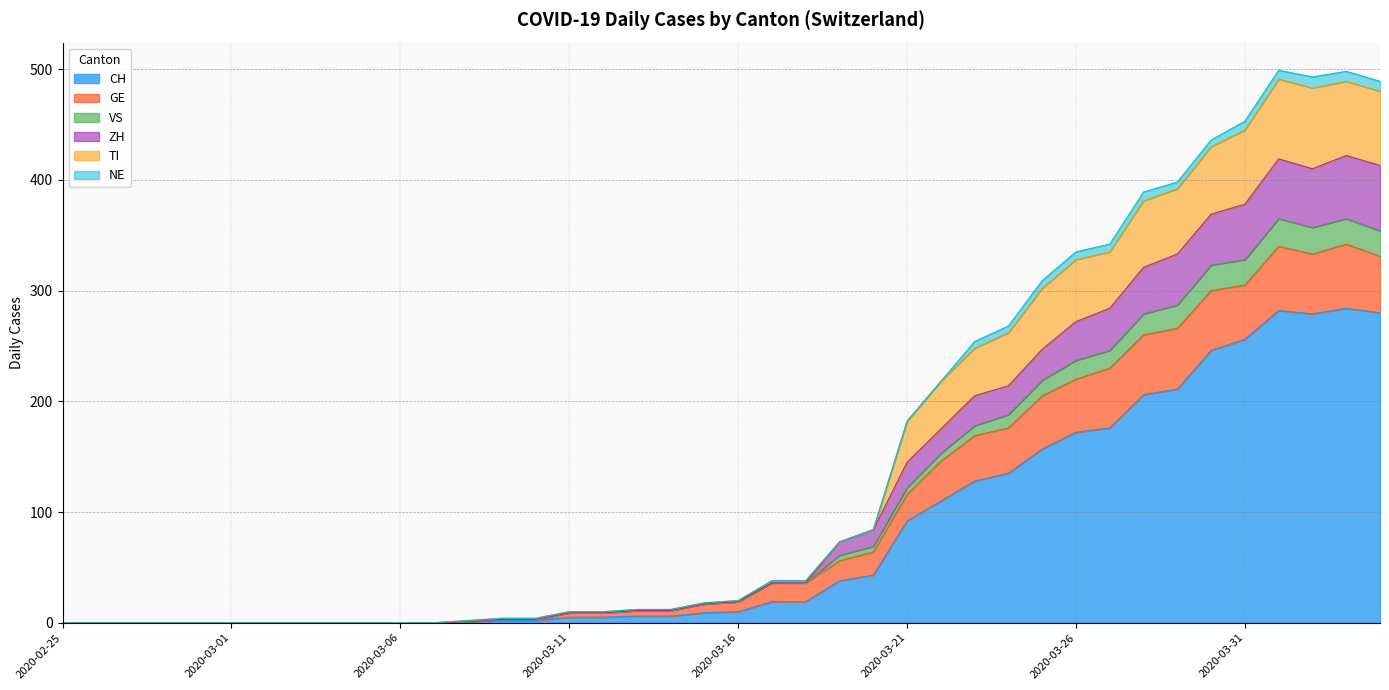

Does the chart have visible grid lines?

Yes